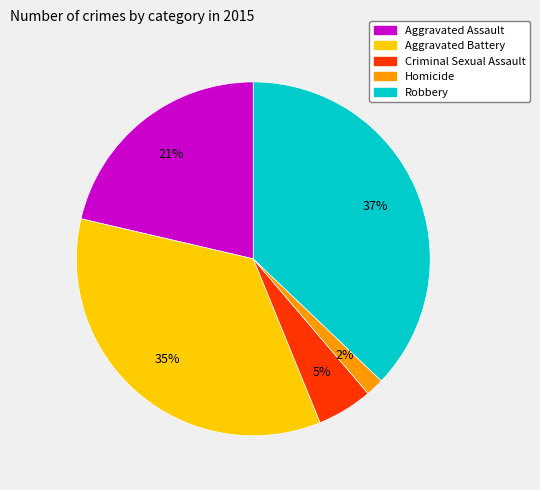

Is there a majority slice in this chart?

No